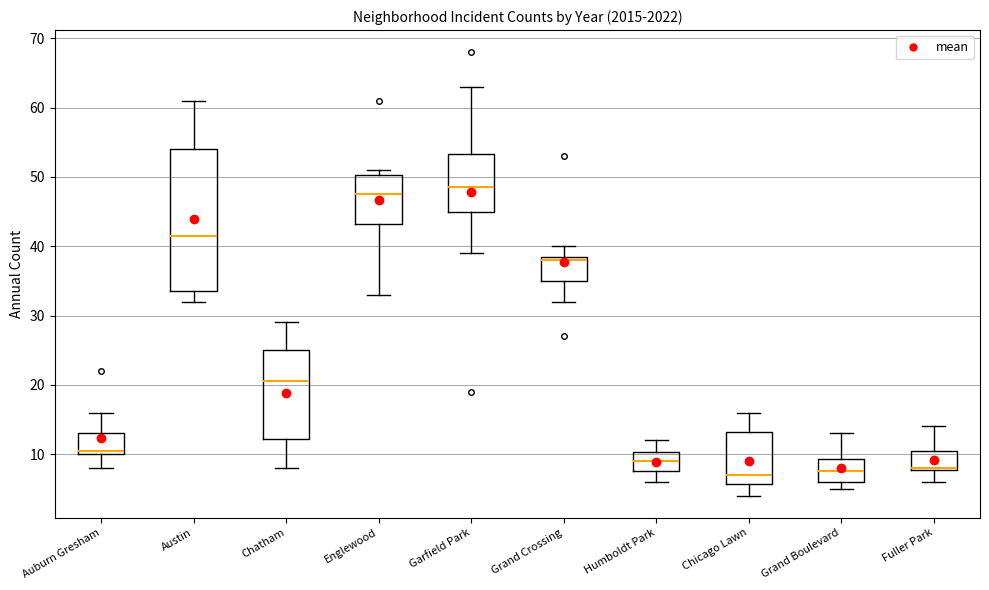

Comparing the boxes themselves (not the whiskers), which one is the tallest?

Austin